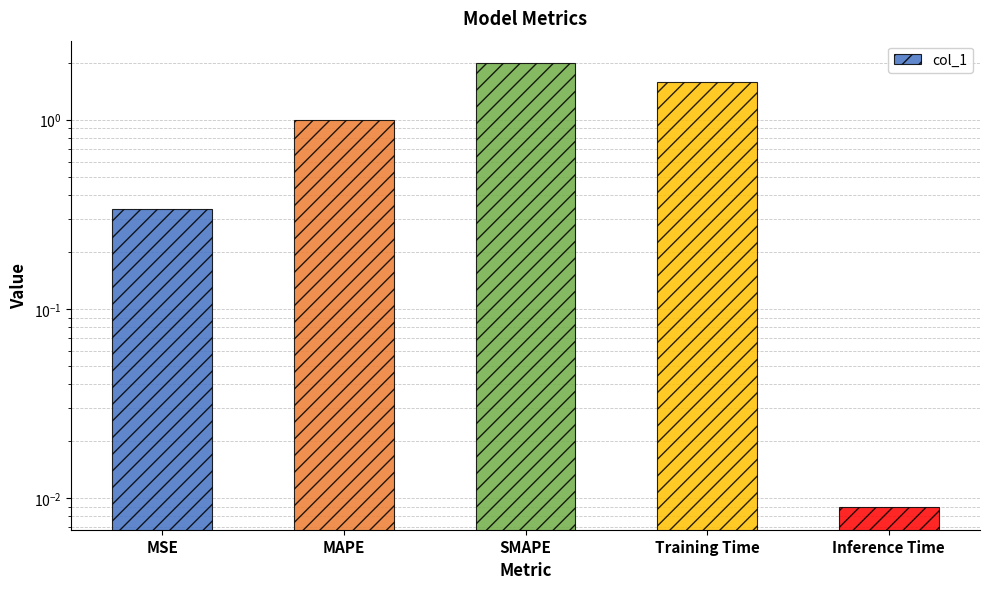

Which label corresponds to the smallest value in the chart?

Inference Time